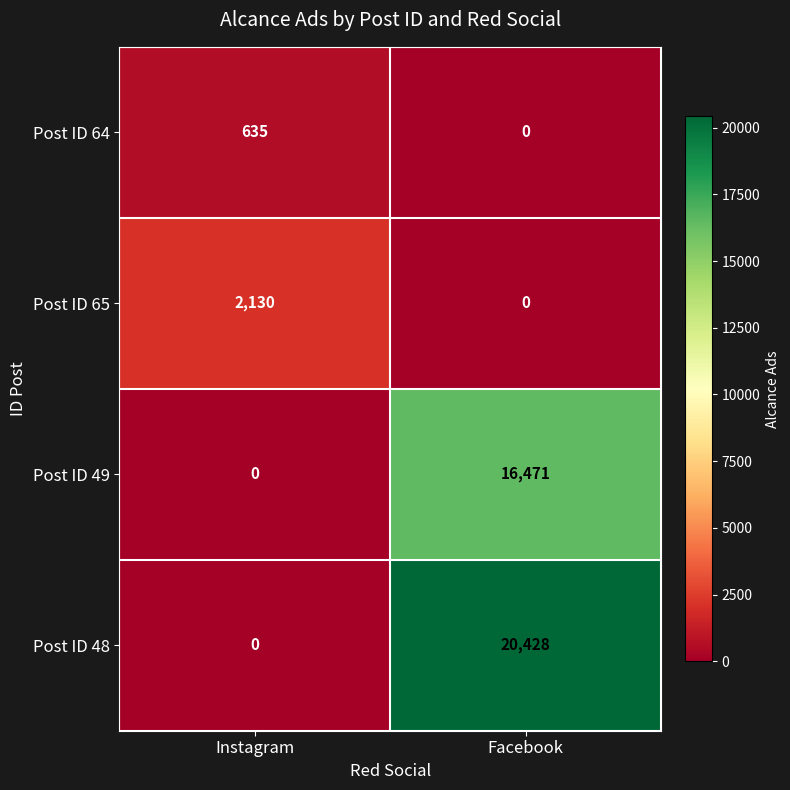

Between Instagram and Facebook, which series saw the biggest shift?

Post ID 48